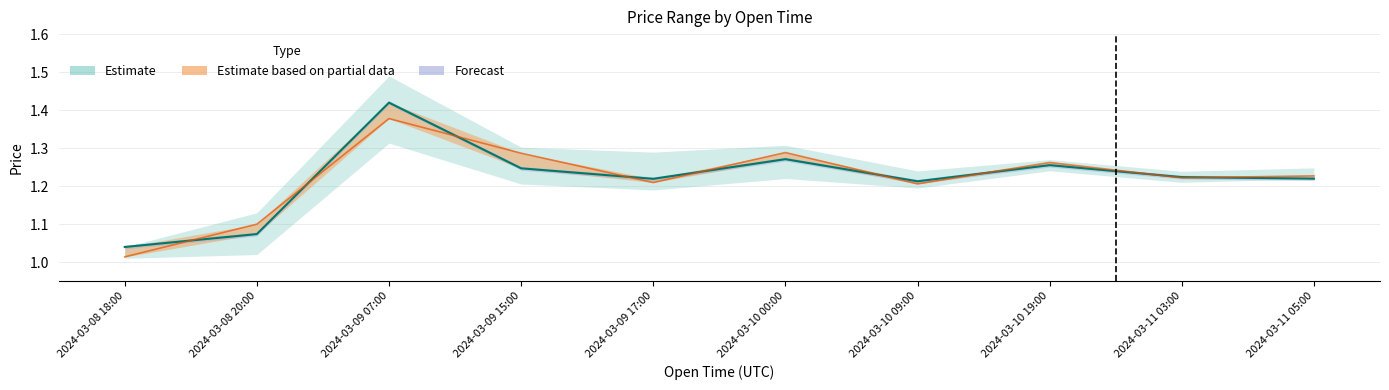

What is the smallest value displayed?

1.0